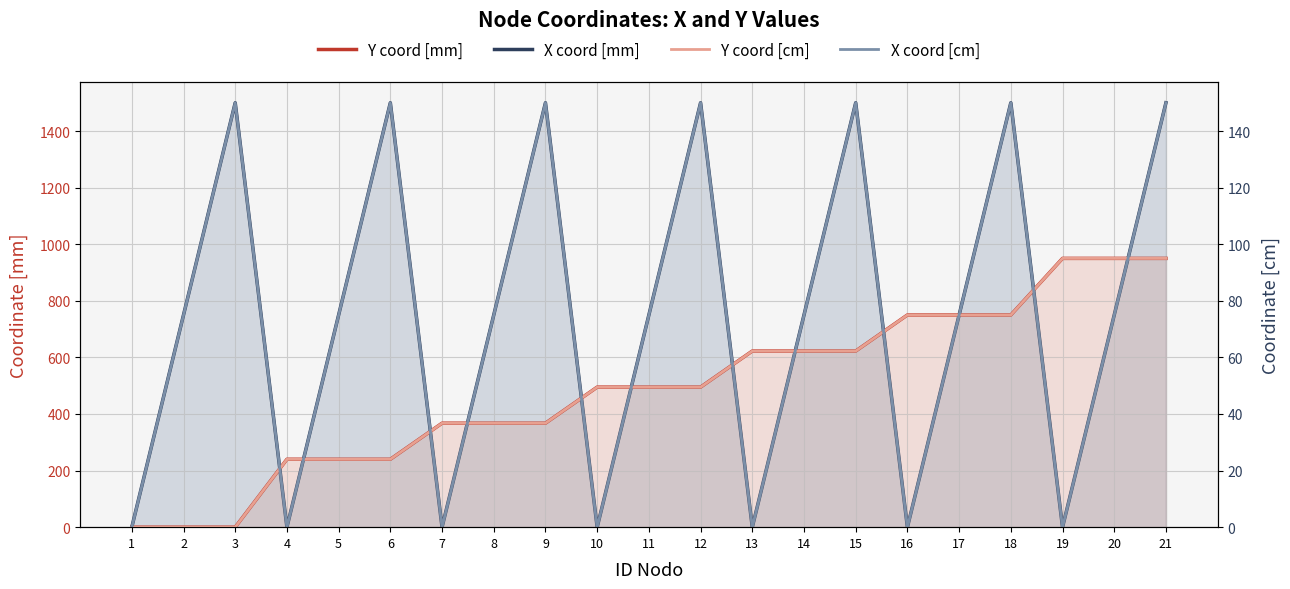

What are all the series names shown in the legend?

Y coord [mm], X coord [mm], Y coord [cm], X coord [cm]